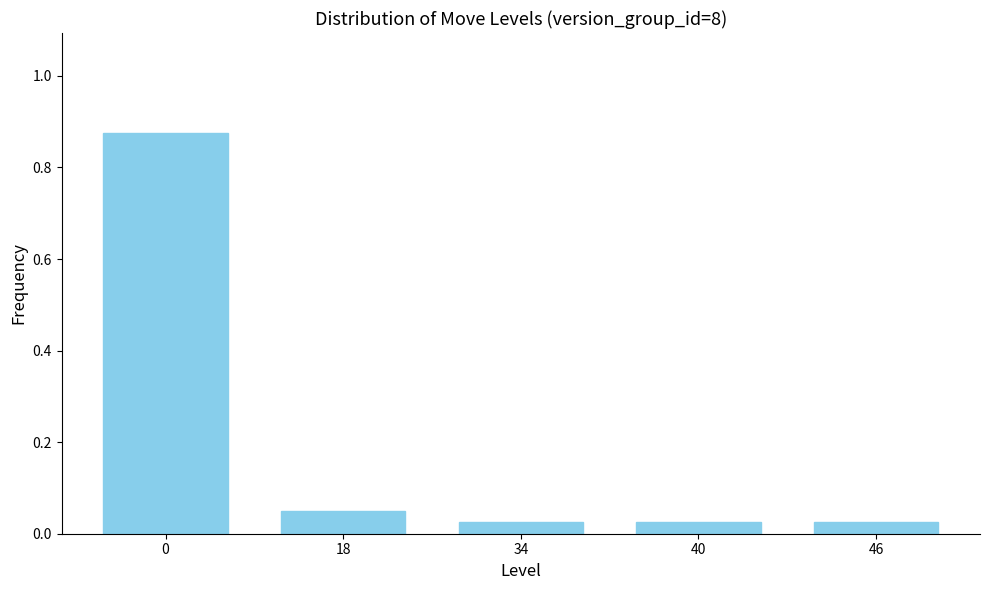

What is the sum of all values?

1.0